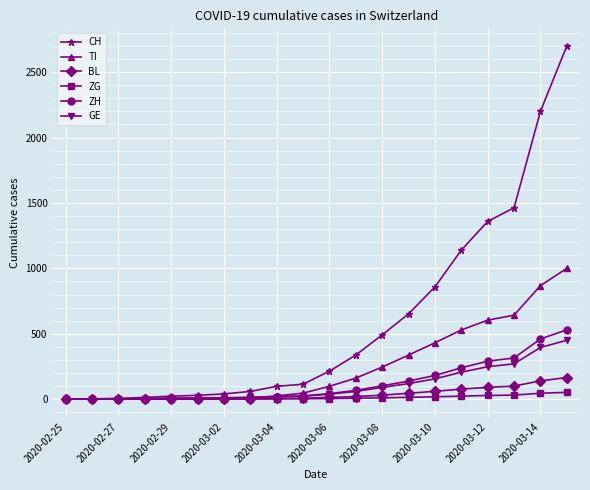

How many lines are shown in the chart?

6